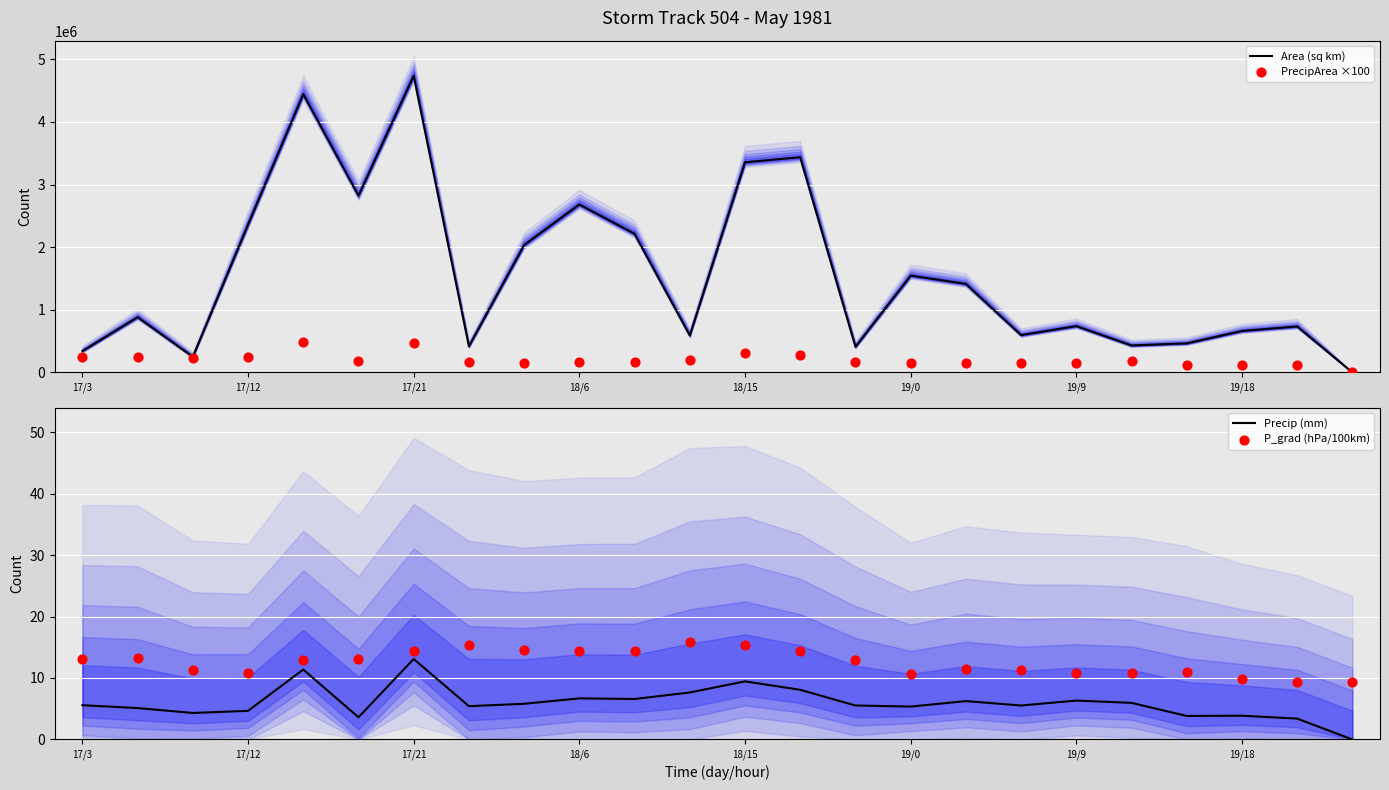

What are all the series names shown in the legend?

Area (sq km), PrecipArea ×100, Precip (mm), P_grad (hPa/100km)